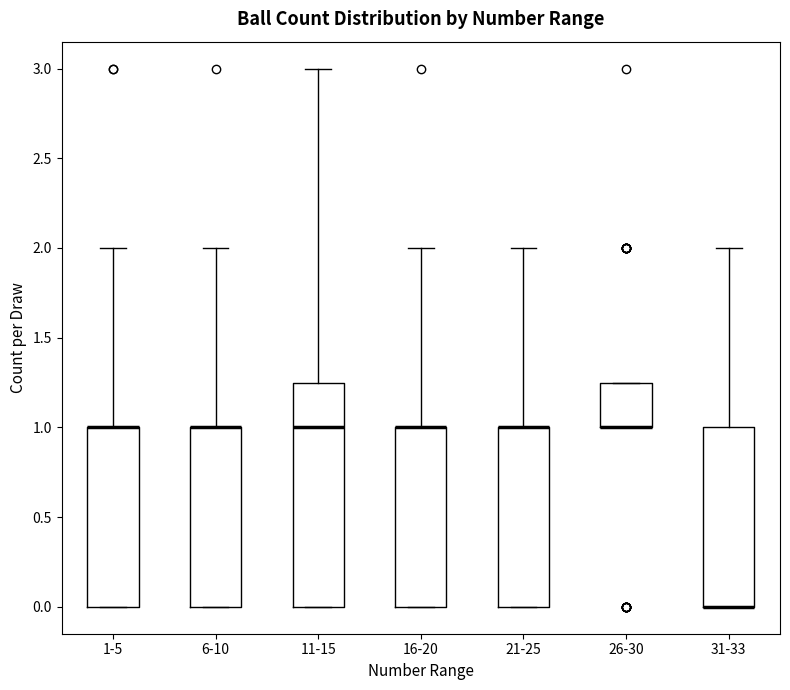

Reading left to right, read every box against the y-axis: the position of its median line, the range the box covers, and the ends of its whiskers. The values are not printed on the chart, so give them approximately, as read against the axis.

1-5: median 1.00 (drawn on the box's upper edge), box 0.00 to 1.00, whiskers 0.00 to 2.00
6-10: median 1.00 (drawn on the box's upper edge), box 0.00 to 1.00, whiskers 0.00 to 2.00
11-15: median 1.00, box 0.00 to 1.25, whiskers 0.00 to 3.00
16-20: median 1.00 (drawn on the box's upper edge), box 0.00 to 1.00, whiskers 0.00 to 2.00
21-25: median 1.00 (drawn on the box's upper edge), box 0.00 to 1.00, whiskers 0.00 to 2.00
26-30: median 1.00 (drawn on the box's lower edge), box 1.00 to 1.25, whiskers 1.00 to 1.25
31-33: median 0.00 (drawn on the box's lower edge), box 0.00 to 1.00, whiskers 0.00 to 2.00